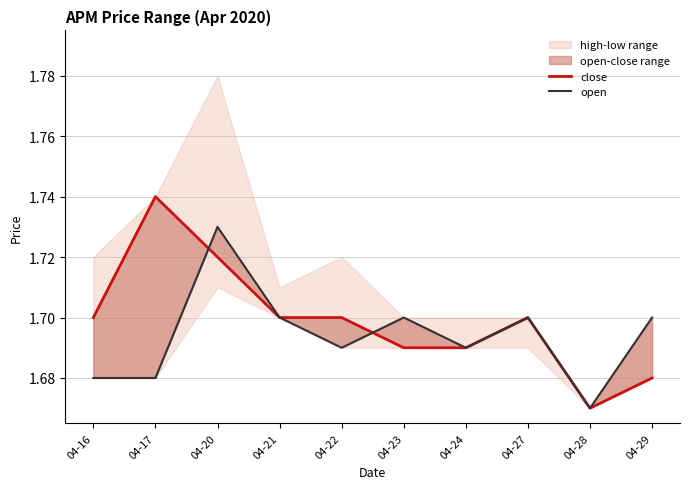

Which series has the largest total across all categories?

close